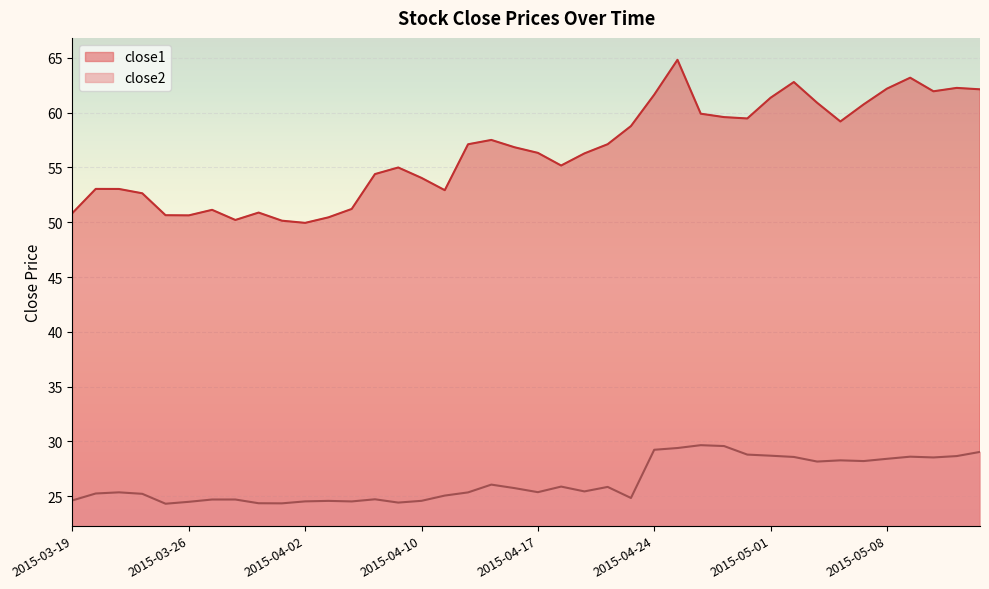

What is the difference between the maximum and minimum values in the close2 series?

5.3